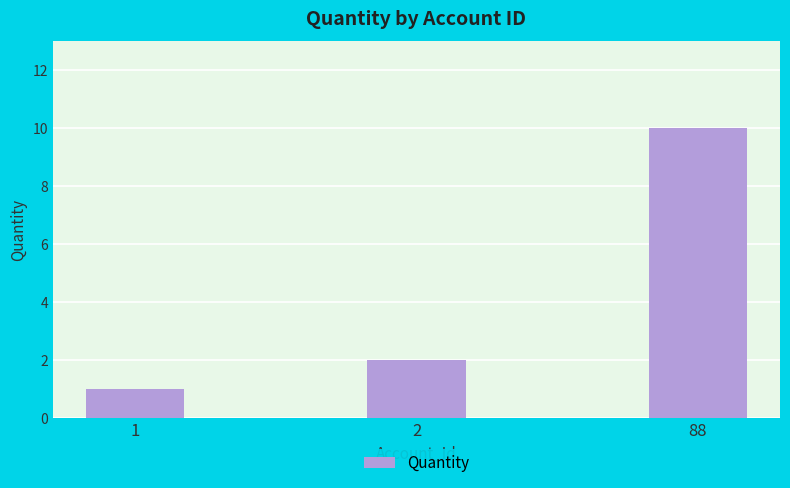

Rank the categories by value from highest to lowest.

88, 2, 1